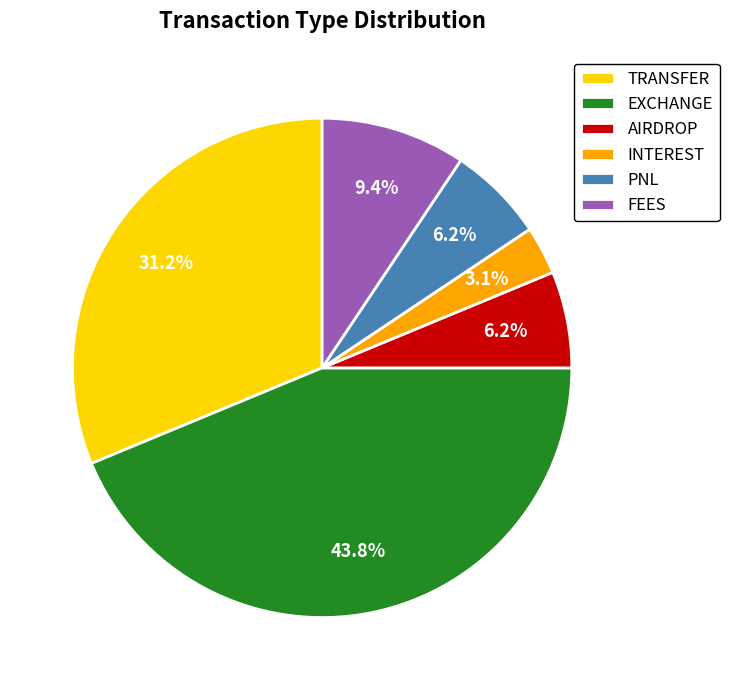

Which category has the biggest portion of the pie?

EXCHANGE